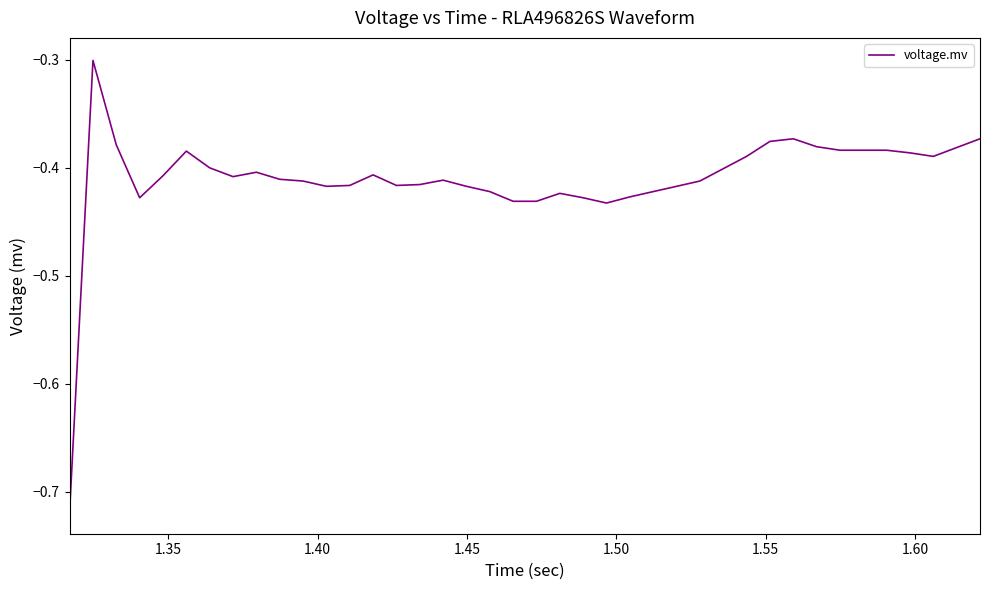

What is the difference between the maximum and minimum values?

0.4